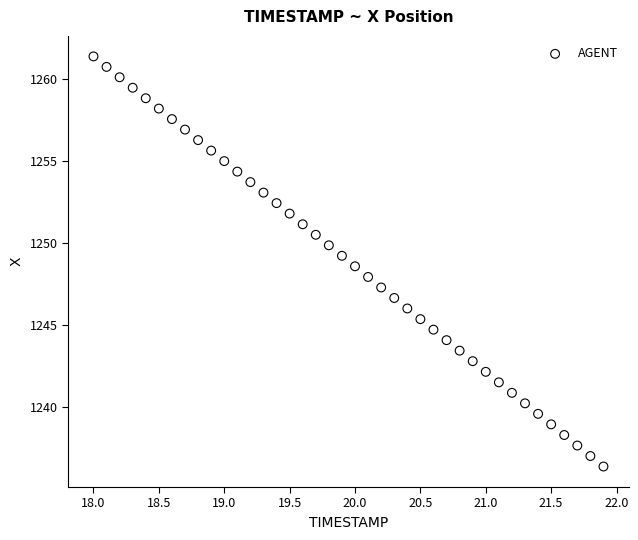

What is the range of Y values (max minus min)?

25.0